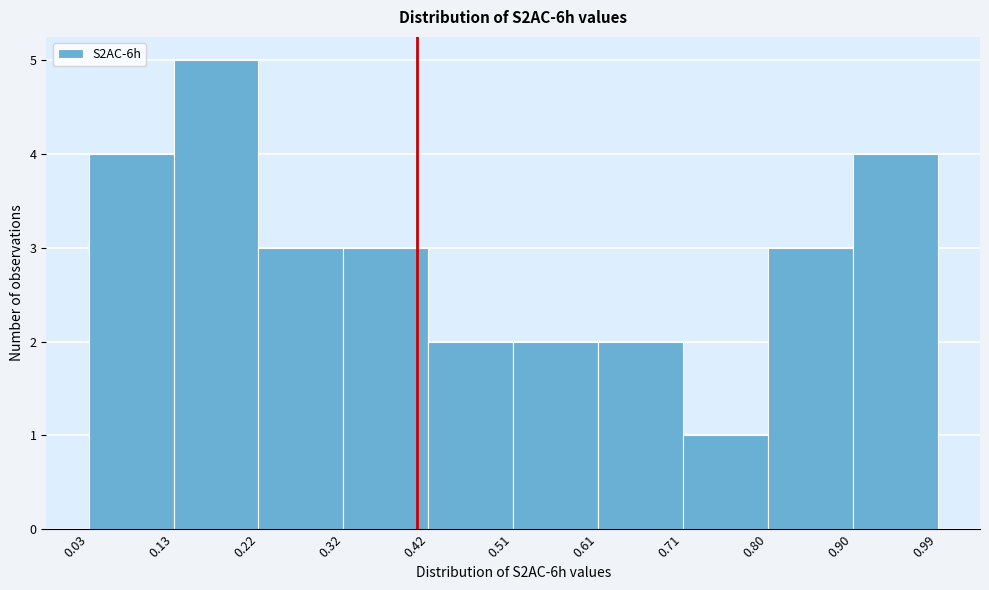

Reading left to right, list every bar in this chart as the range it spans on the x-axis followed by its height. The values are not printed on the chart, so give them approximately, as read against the axis.

0.03 to 0.13: 4
0.13 to 0.22: 5
0.22 to 0.32: 3
0.32 to 0.42: 3
0.42 to 0.51: 2
0.51 to 0.61: 2
0.61 to 0.71: 2
0.71 to 0.80: 1
0.80 to 0.90: 3
0.90 to 0.99: 4